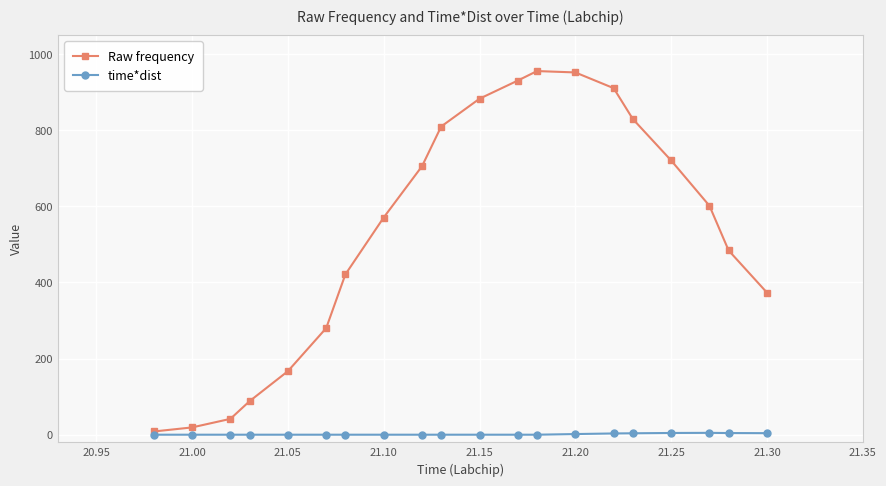

True or false: Raw frequency has more than 1 interior local peaks.

False